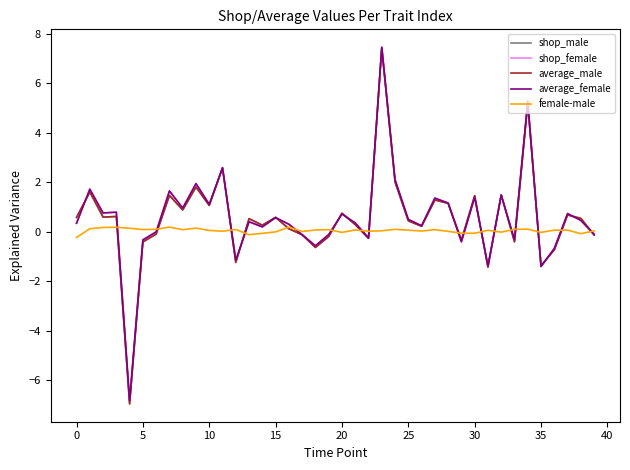

What is the highest value of the average_male series?

7.4